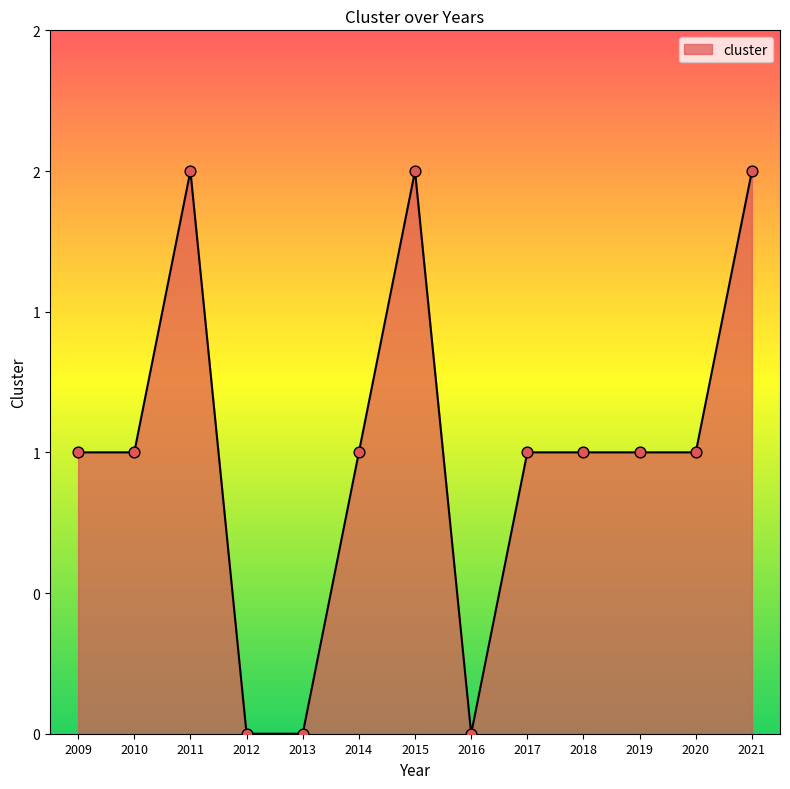

Is this an area chart (filled region under the line)?

Yes